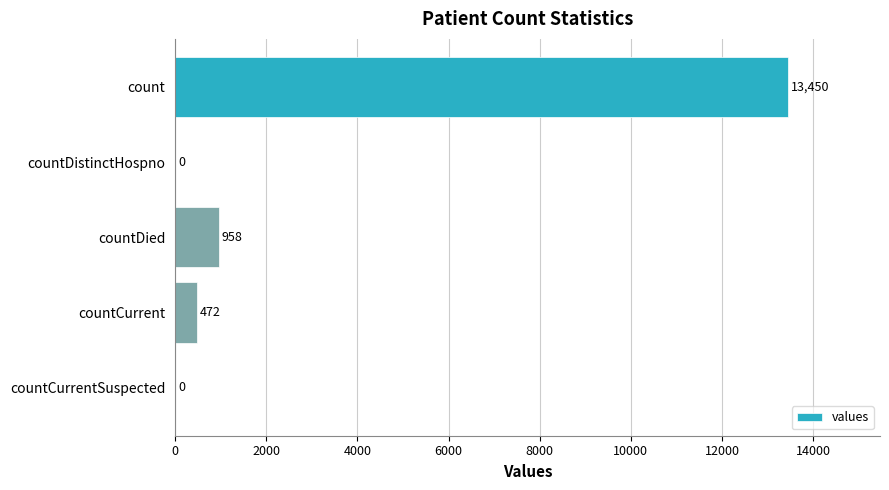

Reading bottom to top, extract all data points from this chart.

countCurrentSuspected=0	countCurrent=472	countDied=958	countDistinctHospno=0	count=13450